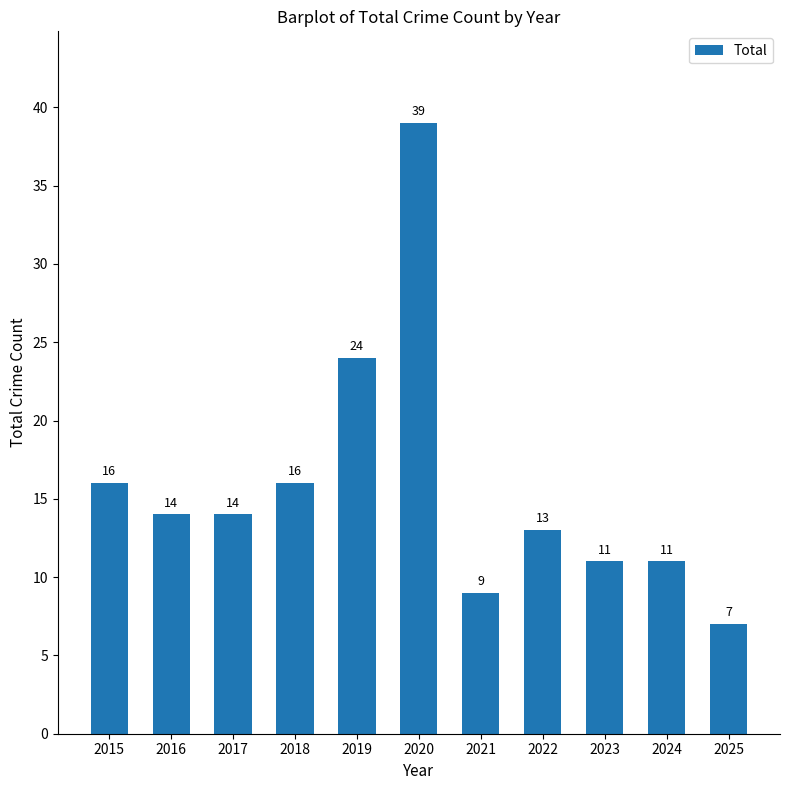

True or false: the data shows 16 at 2015.

True